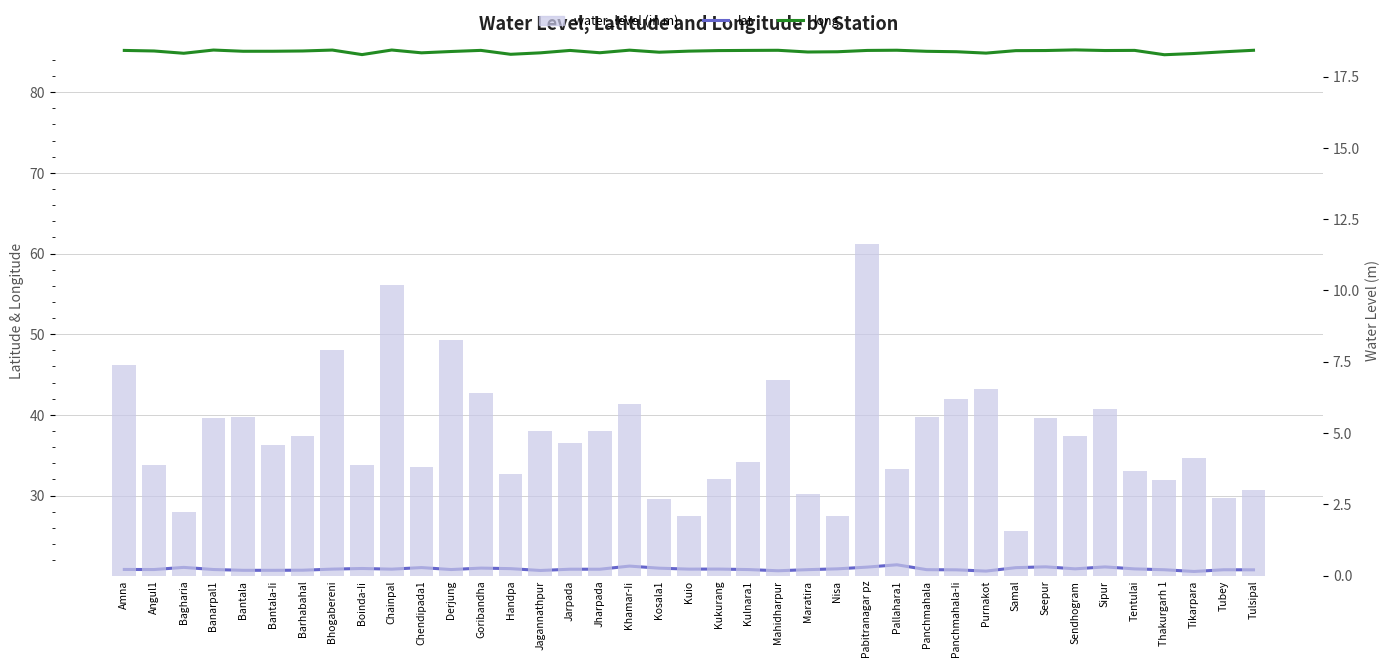

How many values in the long series are below 85?

12